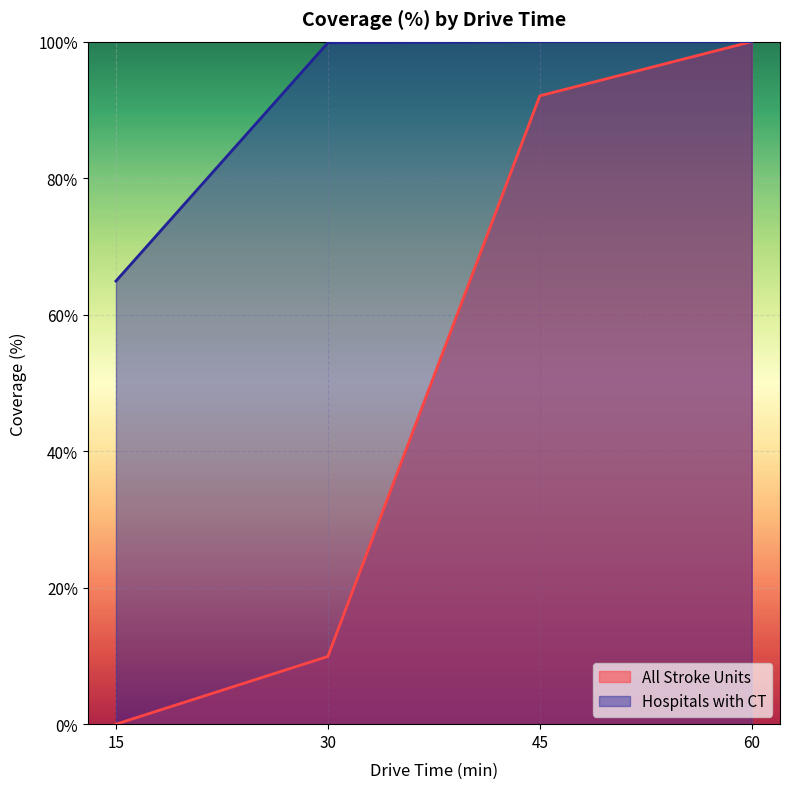

Which label corresponds to the largest value in the chart?

60